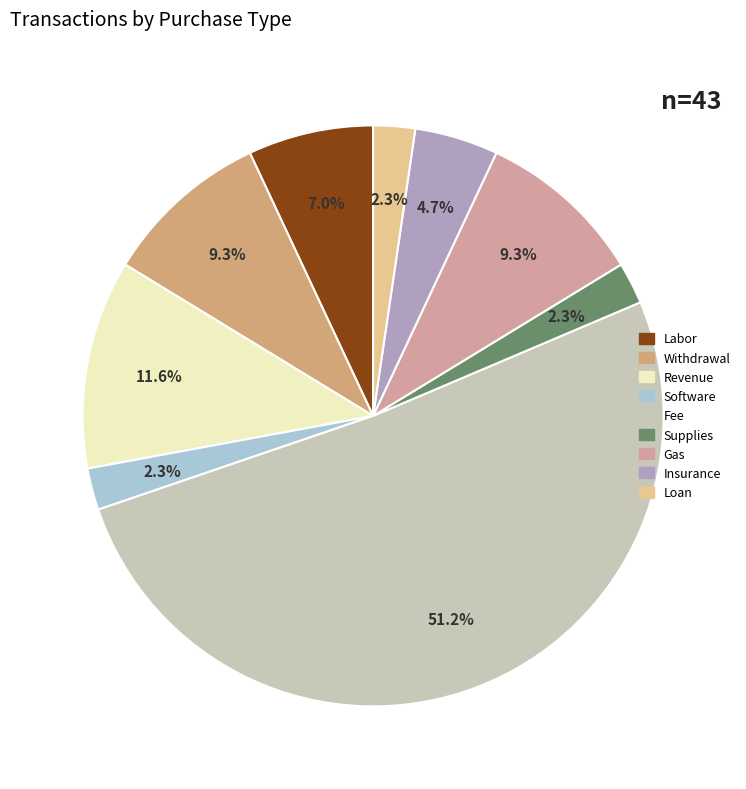

Between Loan and Fee, which is larger?

Fee